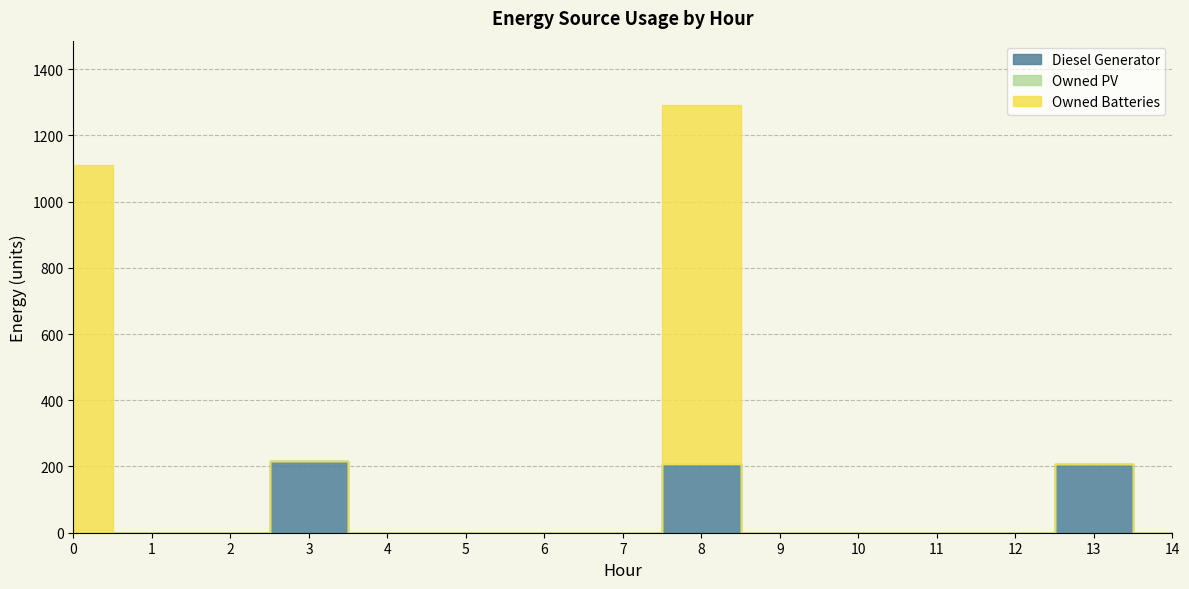

Between 5 and 7, which is larger?

5